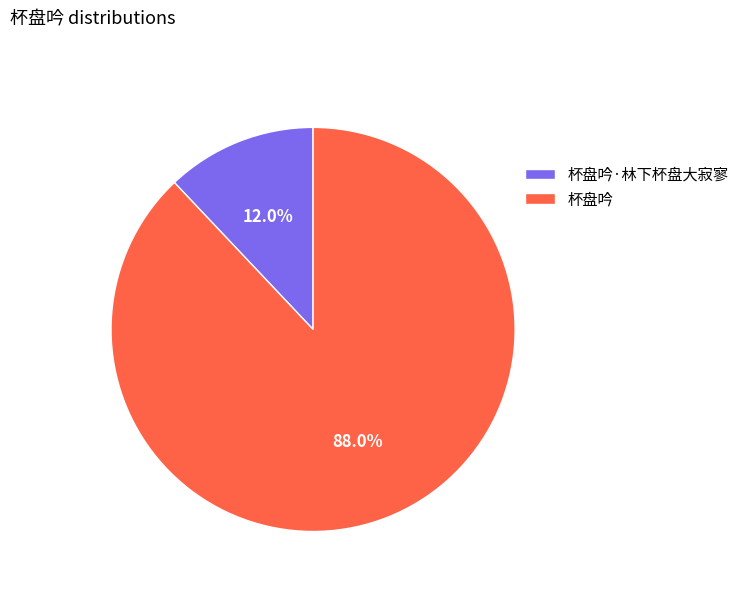

Is 杯盘吟 the majority of the pie?

Yes